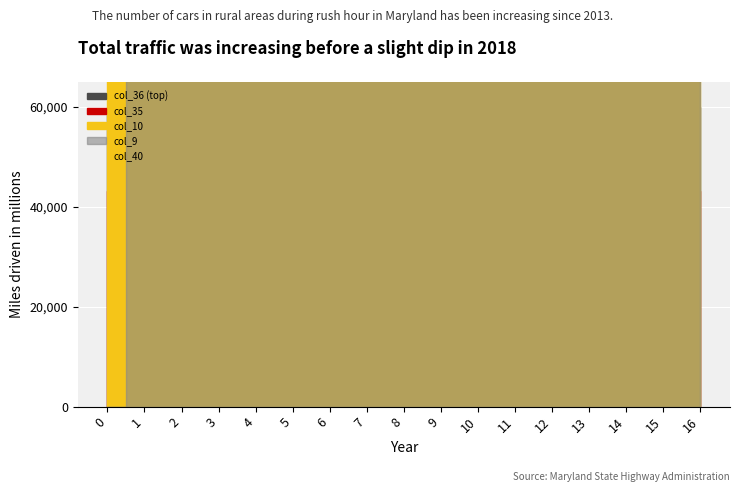

Reading right to left, transcribe all the data shown in this chart.

col_40: 16=0.0	15=0.0	14=0.0	13=0.0	12=0.0	11=0.0	10=0.0	9=0.0	8=0.0	7=0.0	6=0.0	5=0.0	4=0.0	3=0.0	2=0.0	1=0.0	0=0.0
col_9: 16=0.0	15=0.0	14=0.0	13=0.0	12=0.0	11=0.0	10=0.0	9=0.0	8=0.0	7=0.0	6=0.0	5=0.0	4=0.0	3=0.0	2=0.0	1=0.0	0=0.0
col_10: 16=0.0	15=0.0	14=0.0	13=0.0	12=0.0	11=0.0	10=0.0	9=0.0	8=0.0	7=0.0	6=0.0	5=0.0	4=0.0	3=0.0	2=0.0	1=0.0	0=0.0
col_35: 16=1.0	15=1.0	14=1.0	13=1.0	12=1.0	11=1.0	10=1.0	9=1.0	8=1.0	7=1.0	6=1.0	5=1.0	4=1.0	3=1.0	2=1.0	1=1.0	0=1.0
col_36: 16=1.0	15=1.0	14=1.0	13=1.0	12=1.0	11=1.0	10=1.0	9=1.0	8=1.0	7=1.0	6=1.0	5=1.0	4=1.0	3=1.0	2=1.0	1=1.0	0=1.0